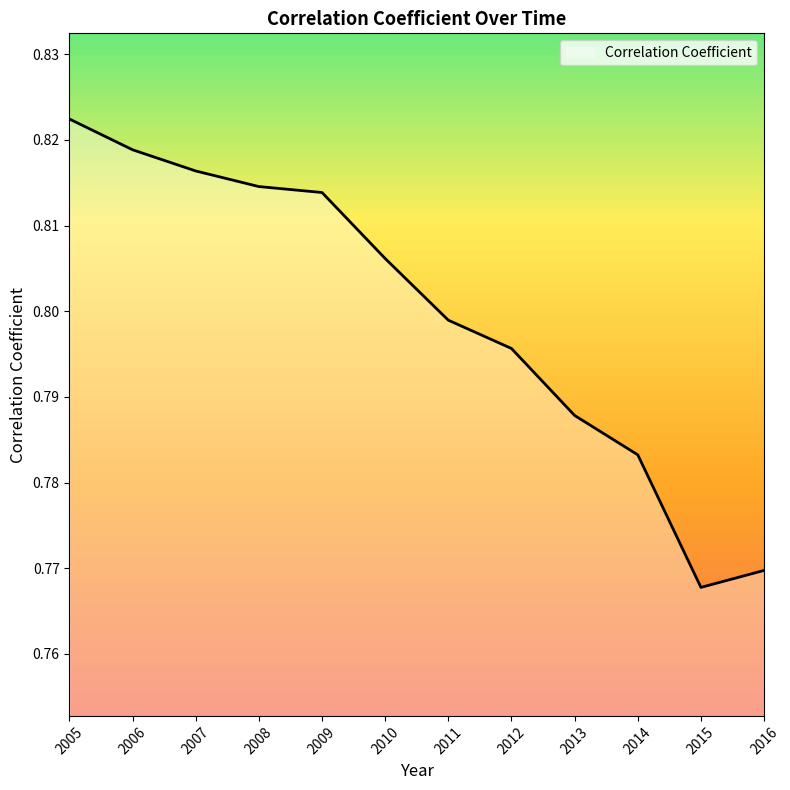

Which category has the lowest value across all series?

2015